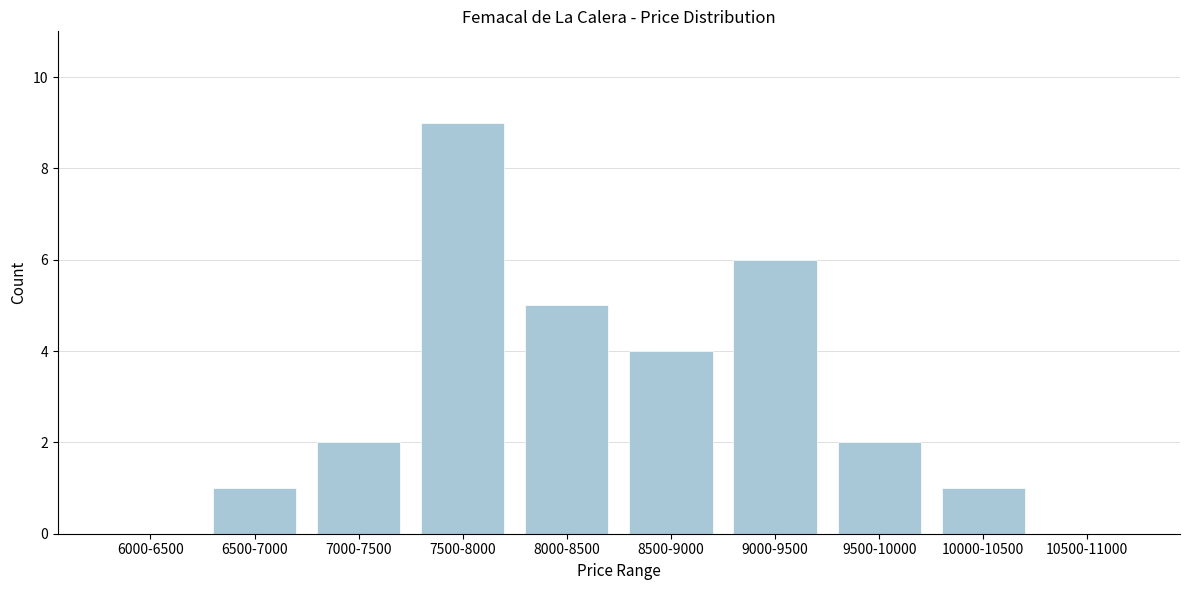

Reading left to right, list all the values displayed in this chart.

6000-6500=0	6500-7000=1	7000-7500=2	7500-8000=9	8000-8500=5	8500-9000=4	9000-9500=6	9500-10000=2	10000-10500=1	10500-11000=0